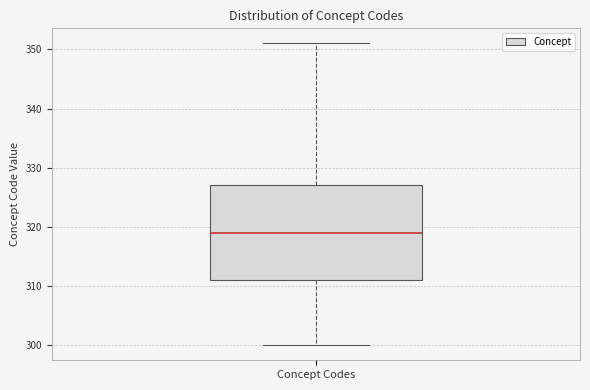

Where does the upper whisker of the box for Concept Codes end on the y-axis? The values are not printed on the chart, so give them approximately, as read against the axis.

351